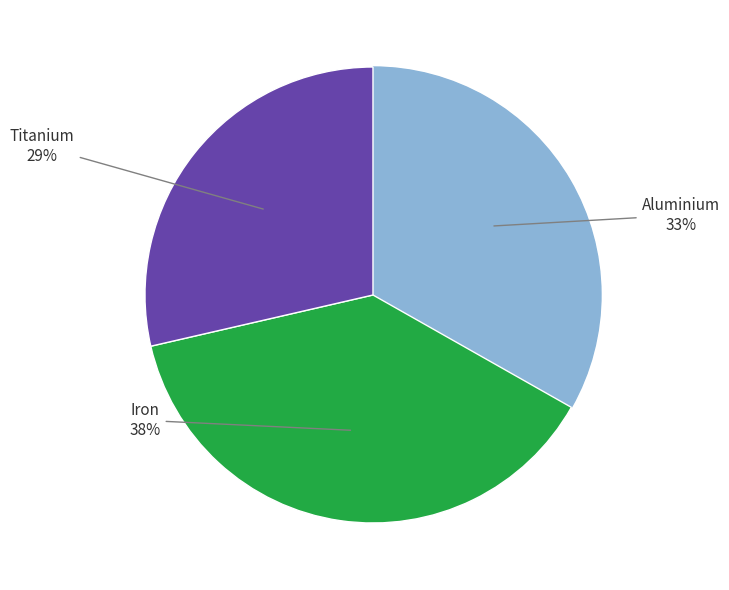

True or false: Iron accounts for 45% of the total.

False